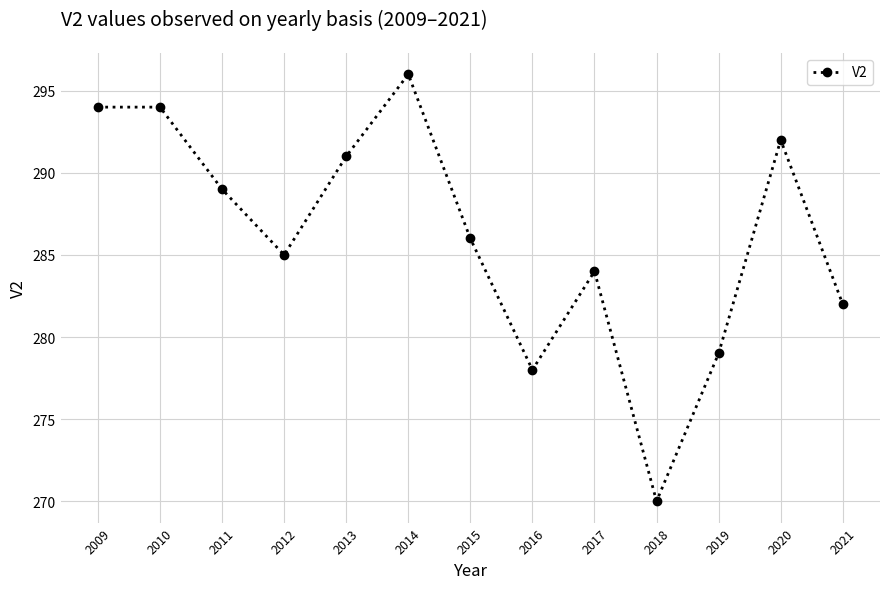

How many values are below 286?

6